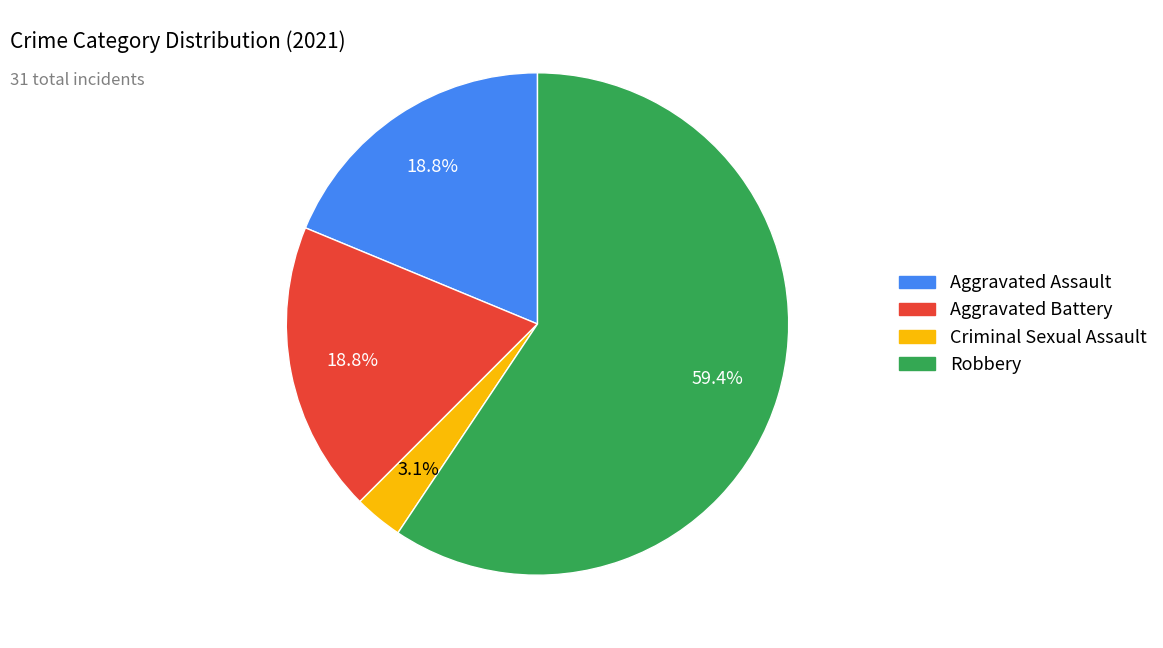

Which category has the smallest portion of the pie?

Criminal Sexual Assault